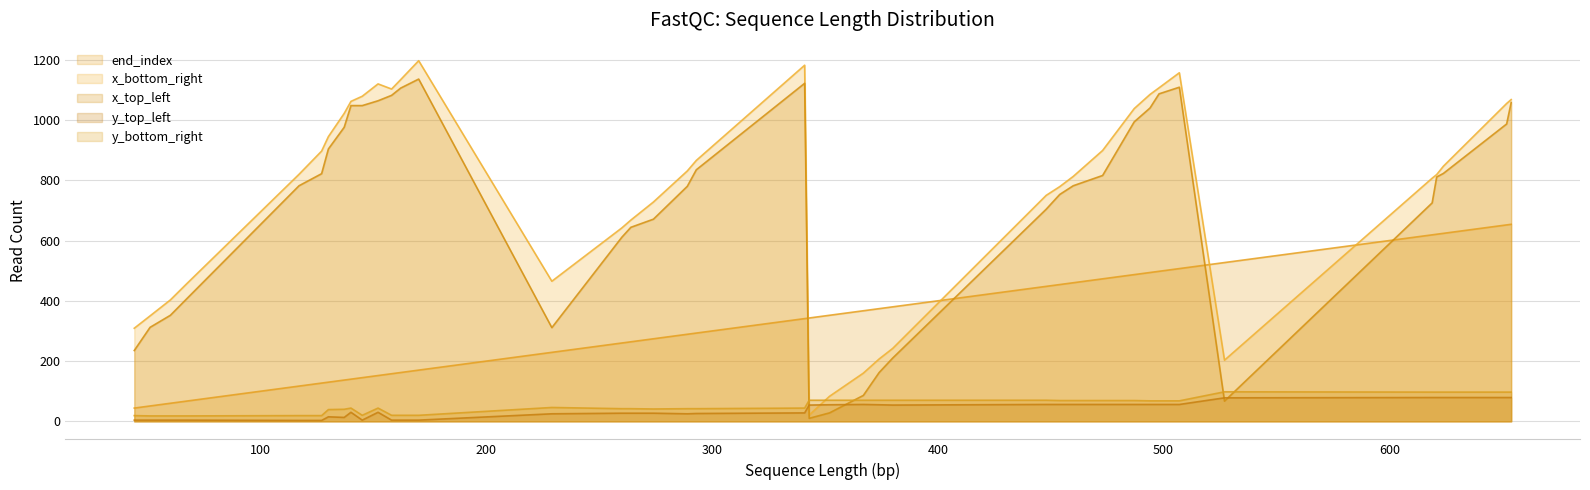

What is the sum of the end_index values at 374 and 380?

754